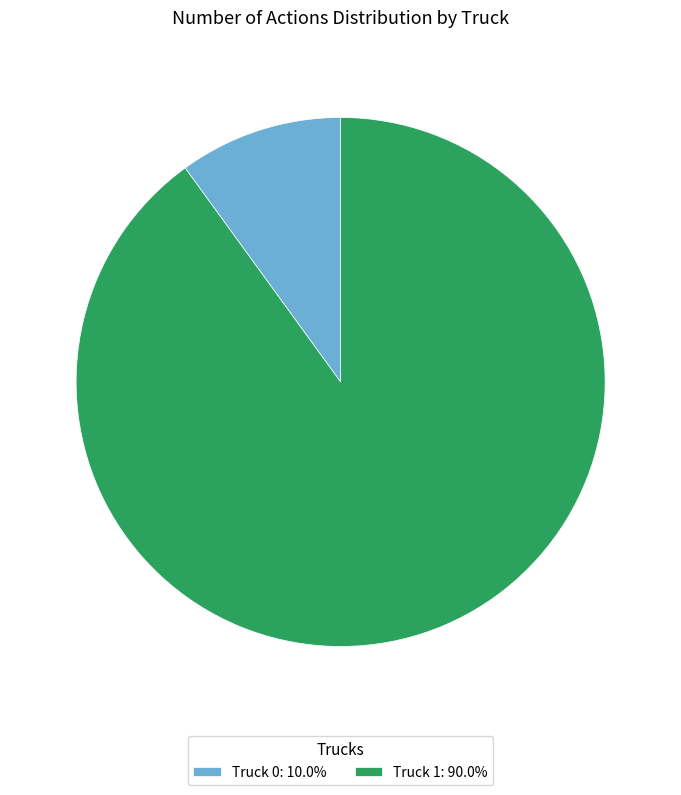

The Truck 1 slice represents 90% of the pie. True or false?

True